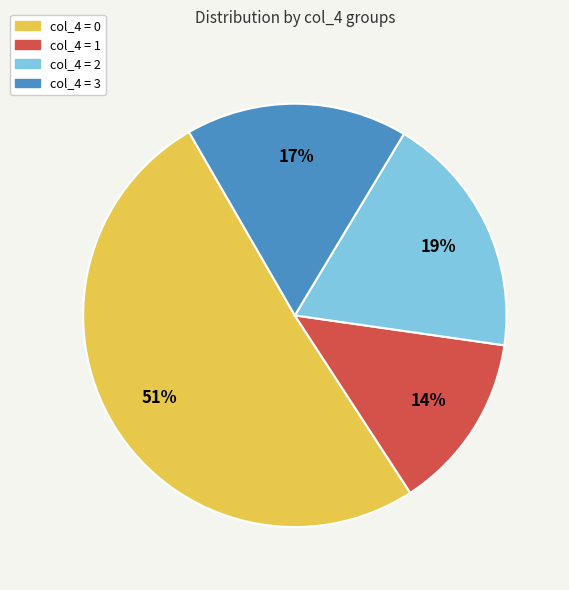

Is there a majority slice in this chart?

Yes